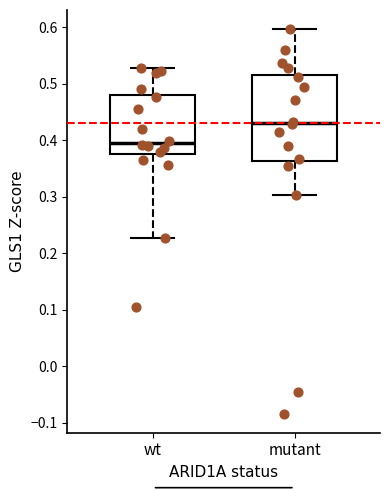

Reading left to right, transcribe this box plot: for each box, give where its median line is, the range the box spans, and where its two whiskers end, as read against the y-axis. The values are not printed on the chart, so give them approximately, as read against the axis.

wt: median 0.40, box 0.38 to 0.48, whiskers 0.23 to 0.53
mutant: median 0.43, box 0.36 to 0.52, whiskers 0.30 to 0.60